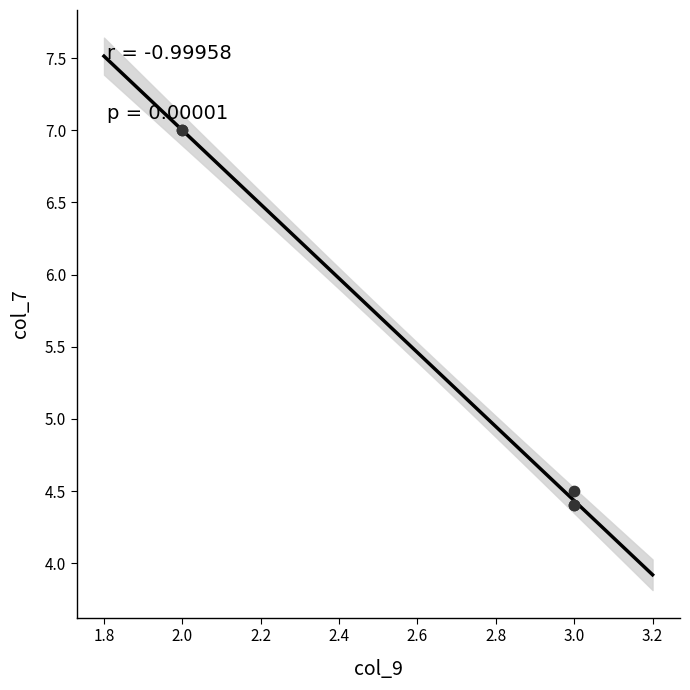

What Y value in the scatter plot is closest to 5?

4.5